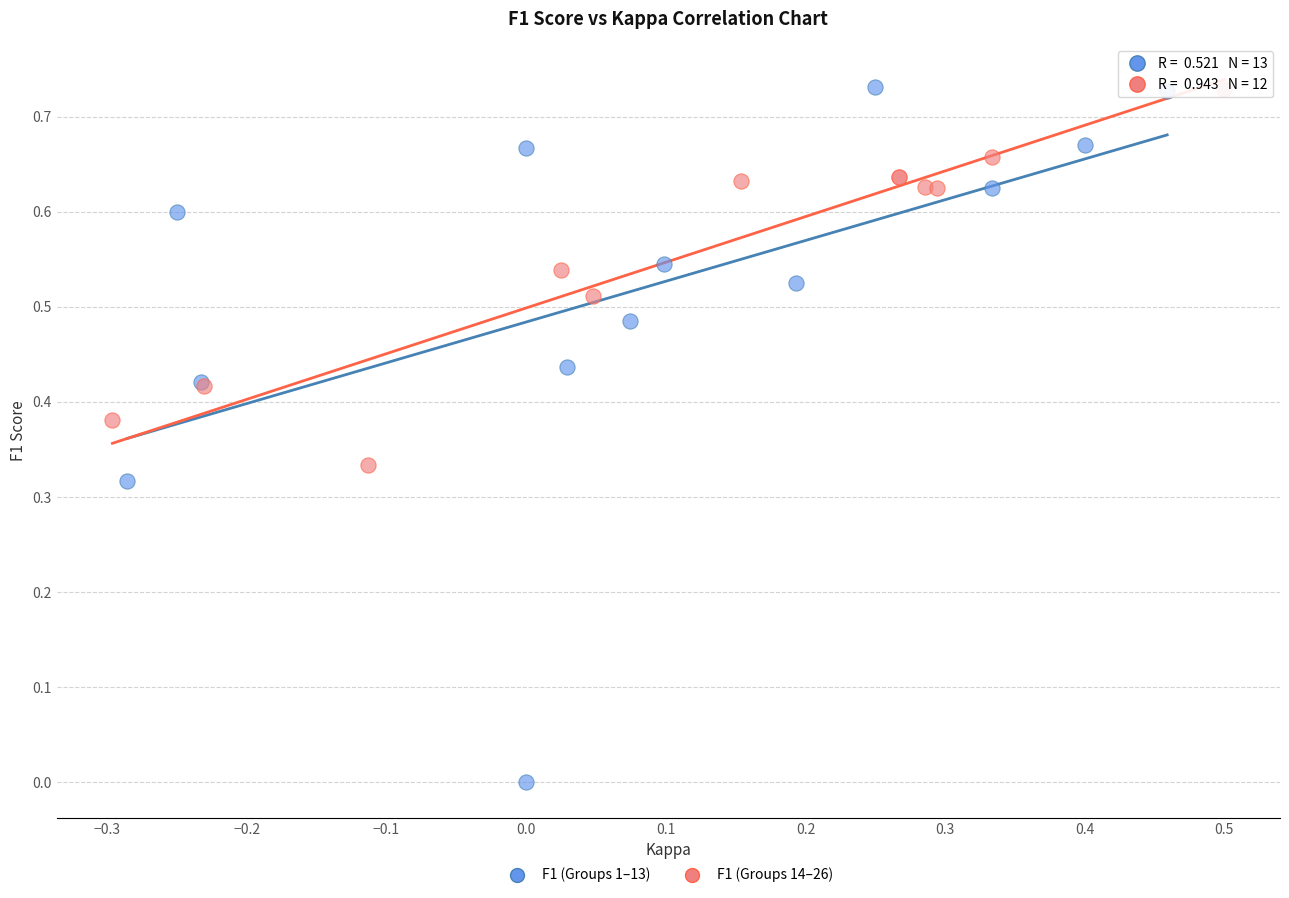

Which series reaches the minimum Y coordinate?

F1 (Groups 1–13)